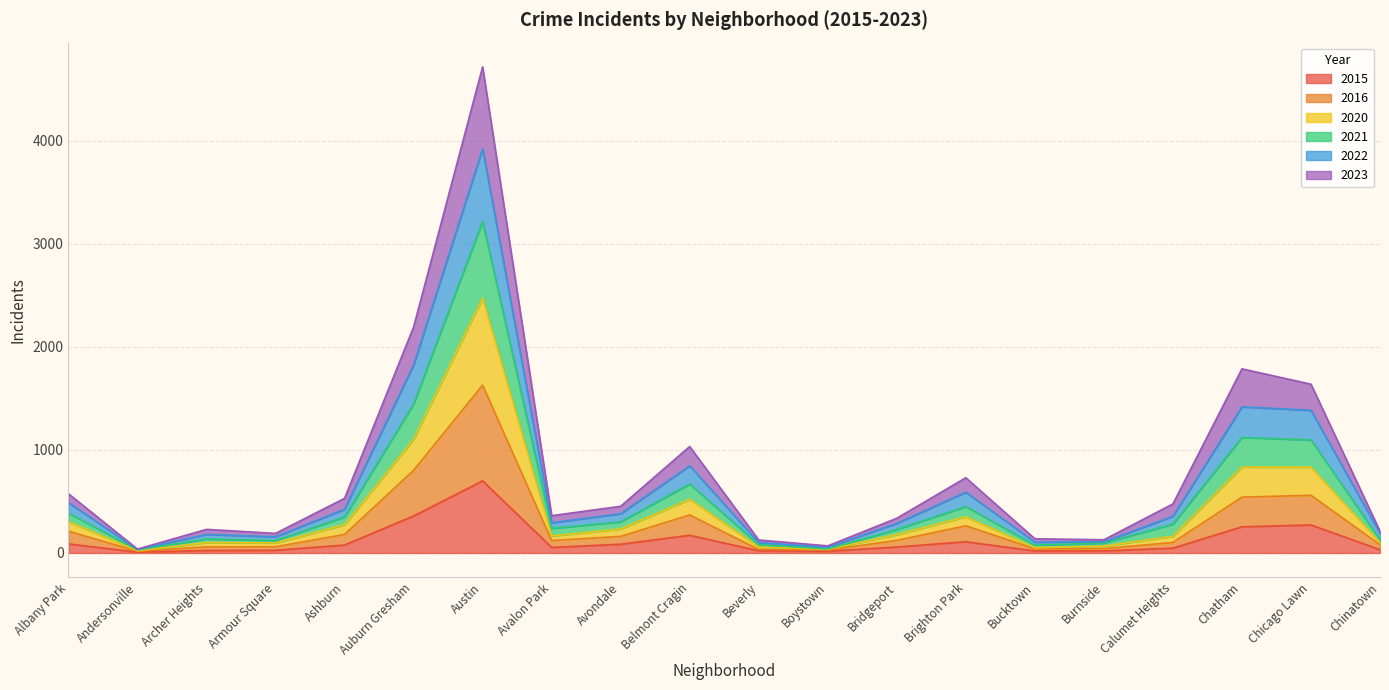

Which category has the highest value in the 2015 series?

Austin